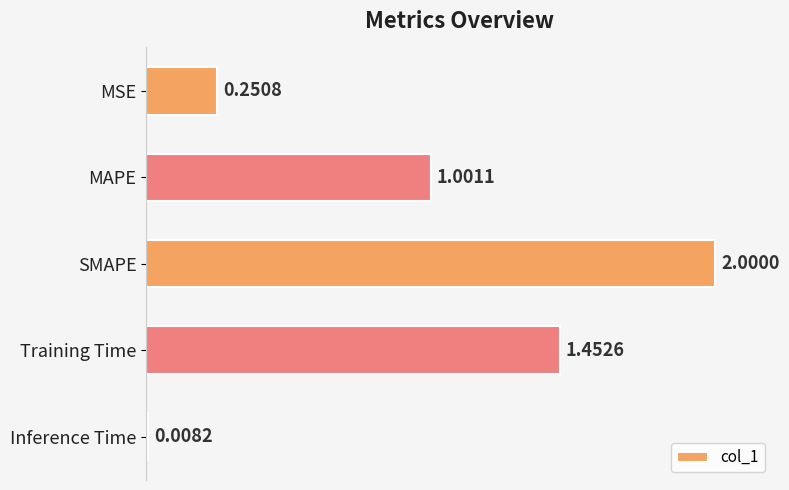

At which label is the value closest to 1?

MAPE